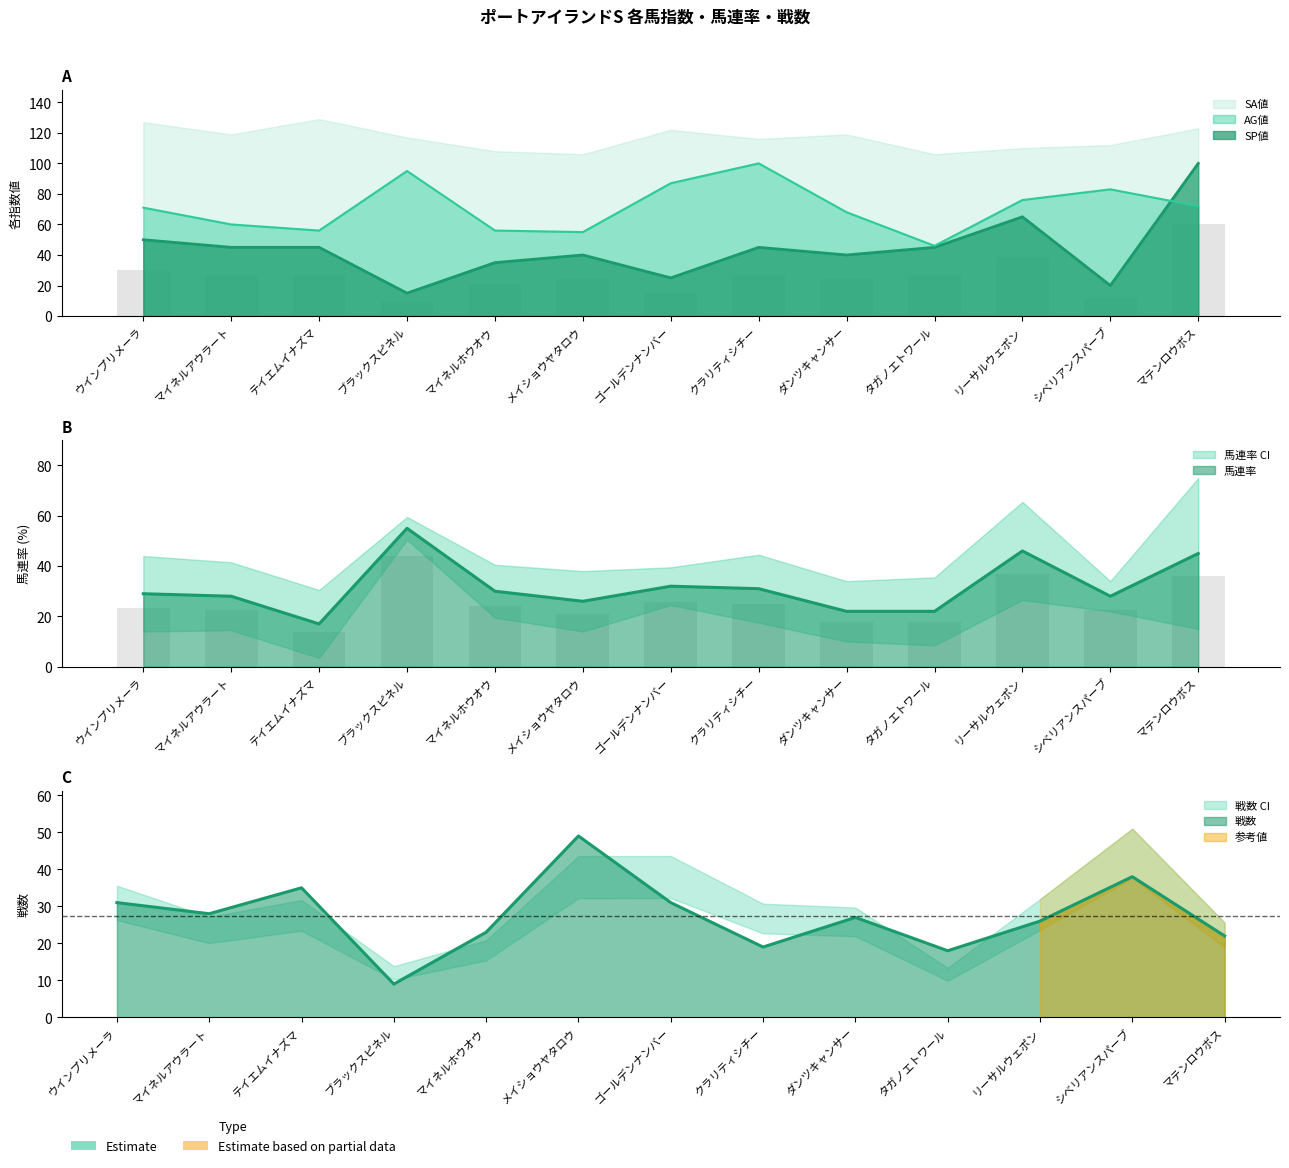

Does the chart contain stacked bars?

No